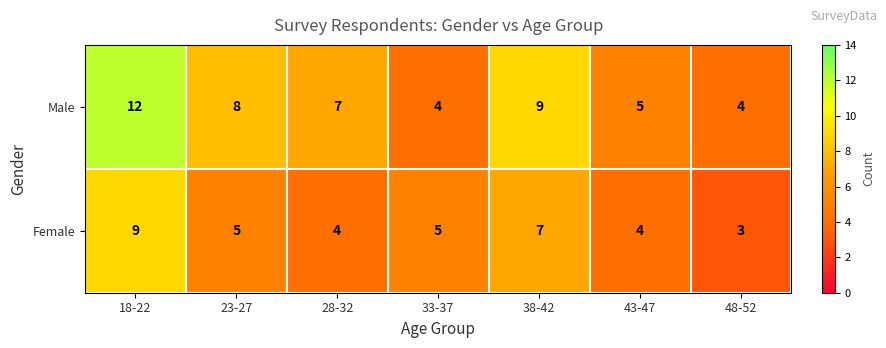

At how many categories does at least one series exceed 3?

7